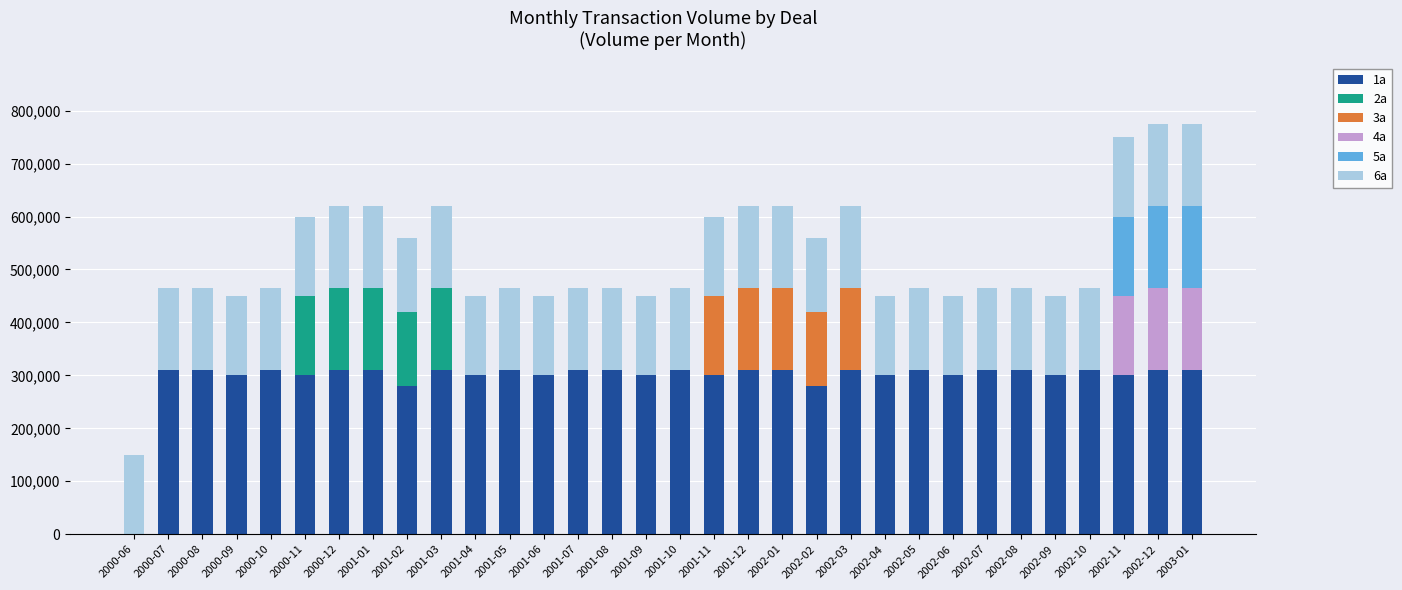

Does the chart contain stacked bars?

Yes